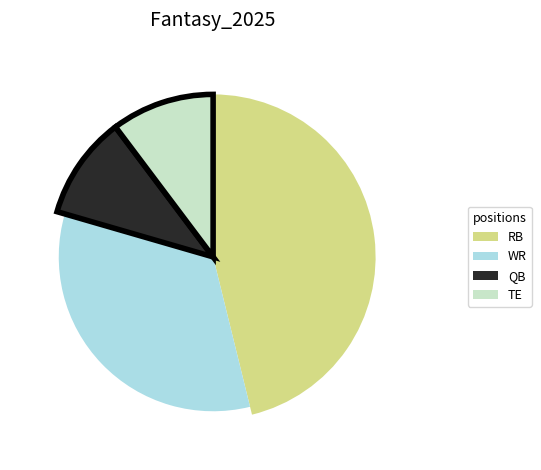

To the nearest percent, what is the average slice percentage?

25%